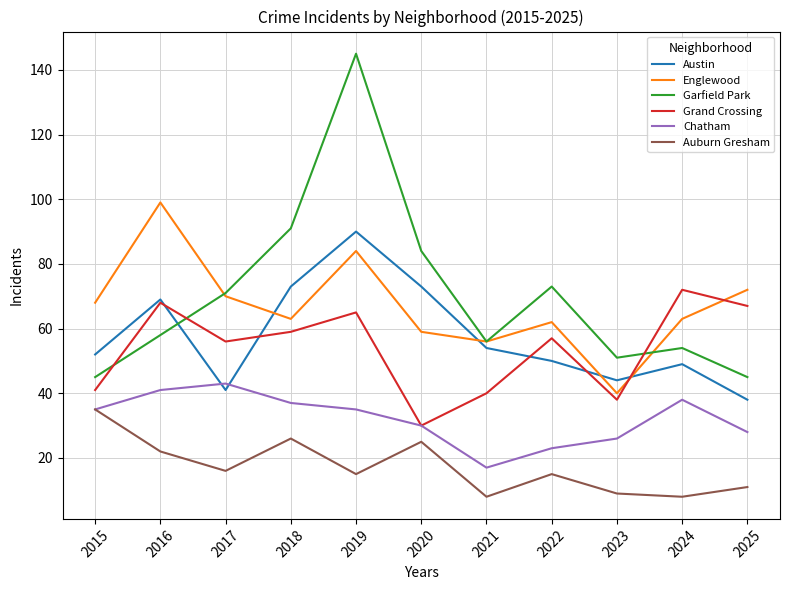

What is the maximum value for Grand Crossing?

72